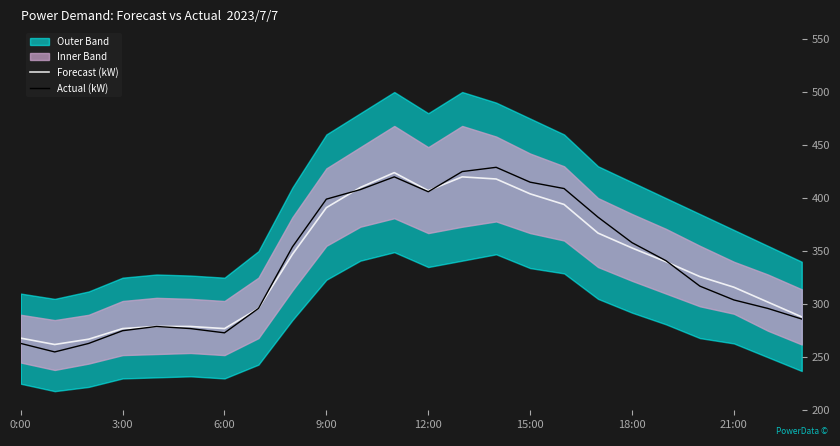

How many intersections are there between Forecast (kW) and Actual (kW)?

3